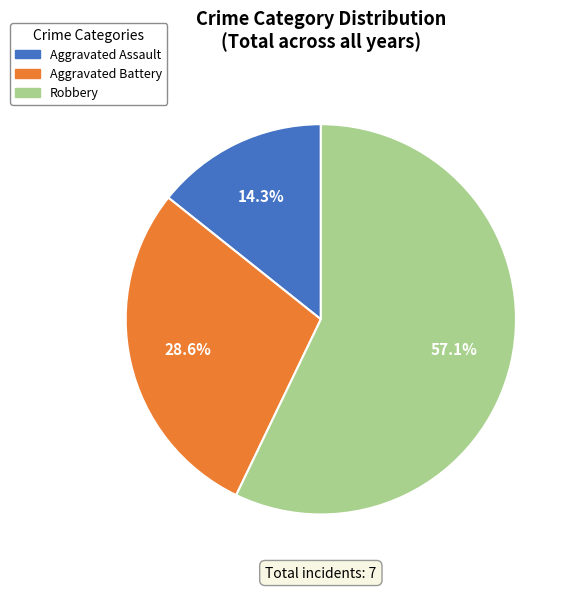

To the nearest percent, what is the difference between the largest and smallest slice percentages?

43%